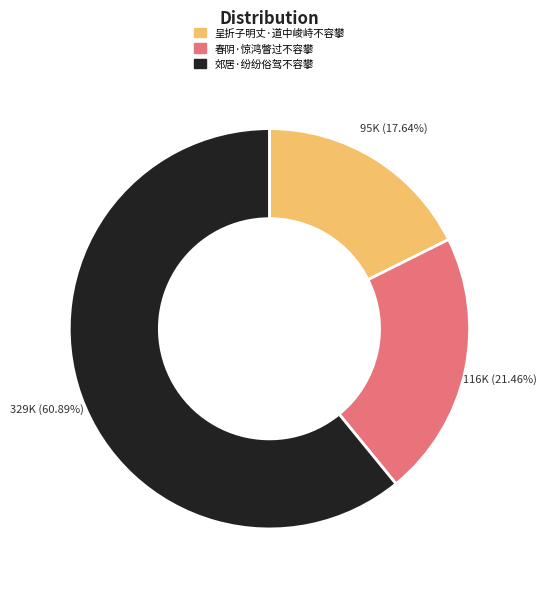

Approximately how many times larger is the value at 春阴·惊鸿瞥过不容攀 compared to 呈折子明丈·道中峻峙不容攀?

1.2